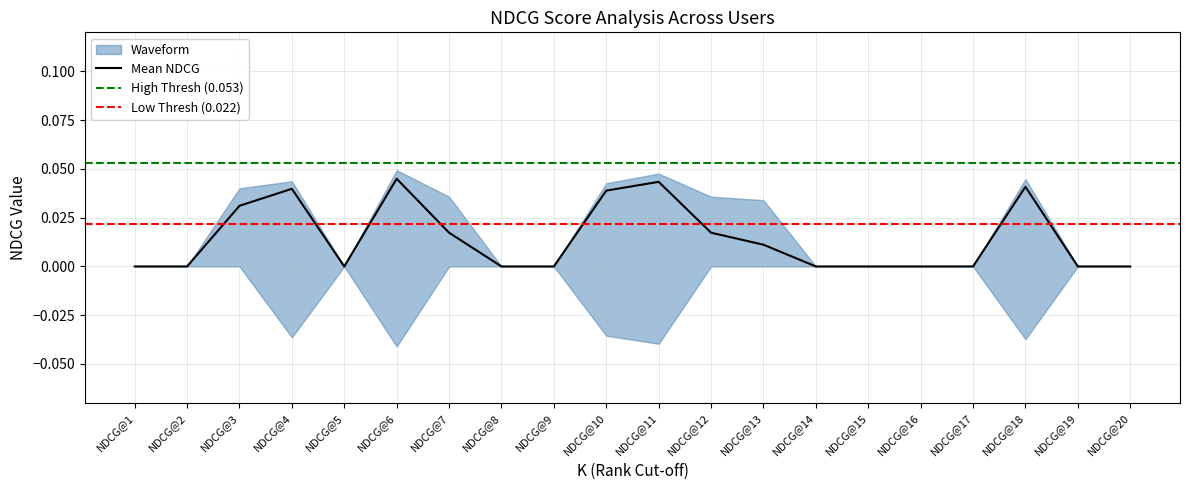

How many times do NDCG@15 and NDCG@17 cross each other?

1